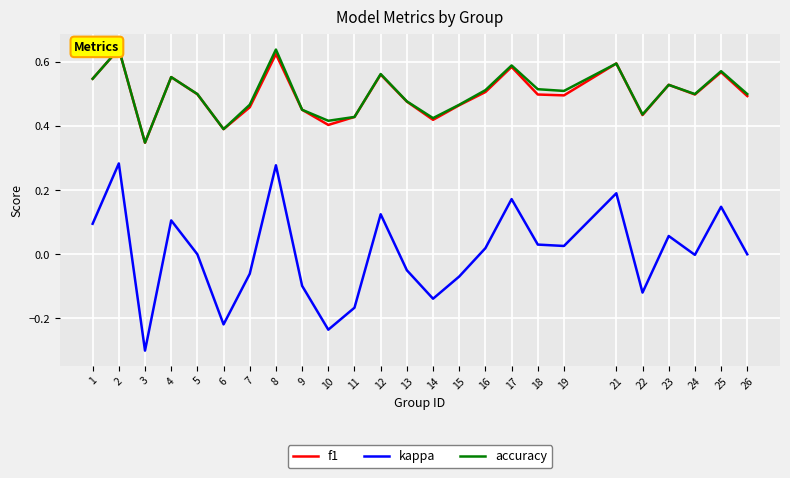

Which series has the widest spread of values?

kappa